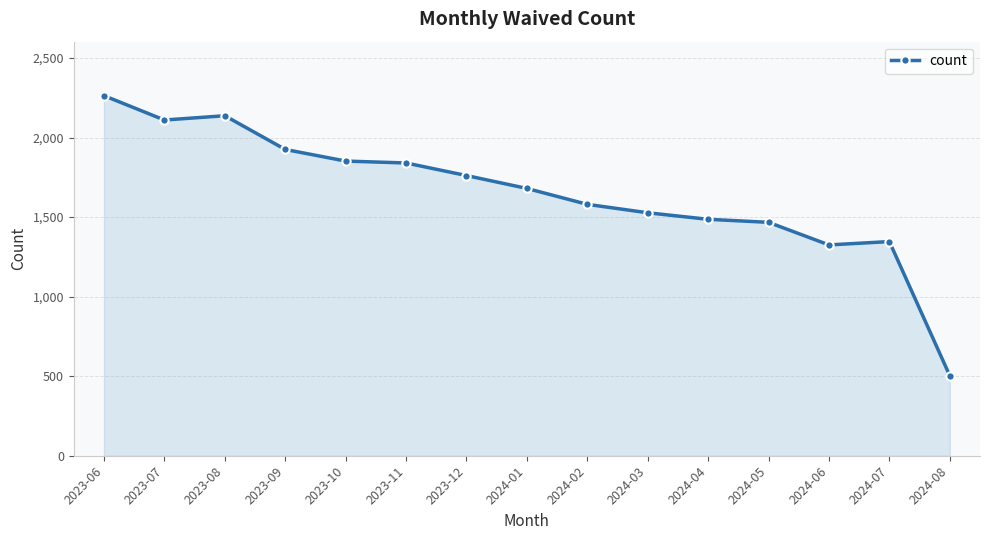

What position from the left is 2024-08?

15